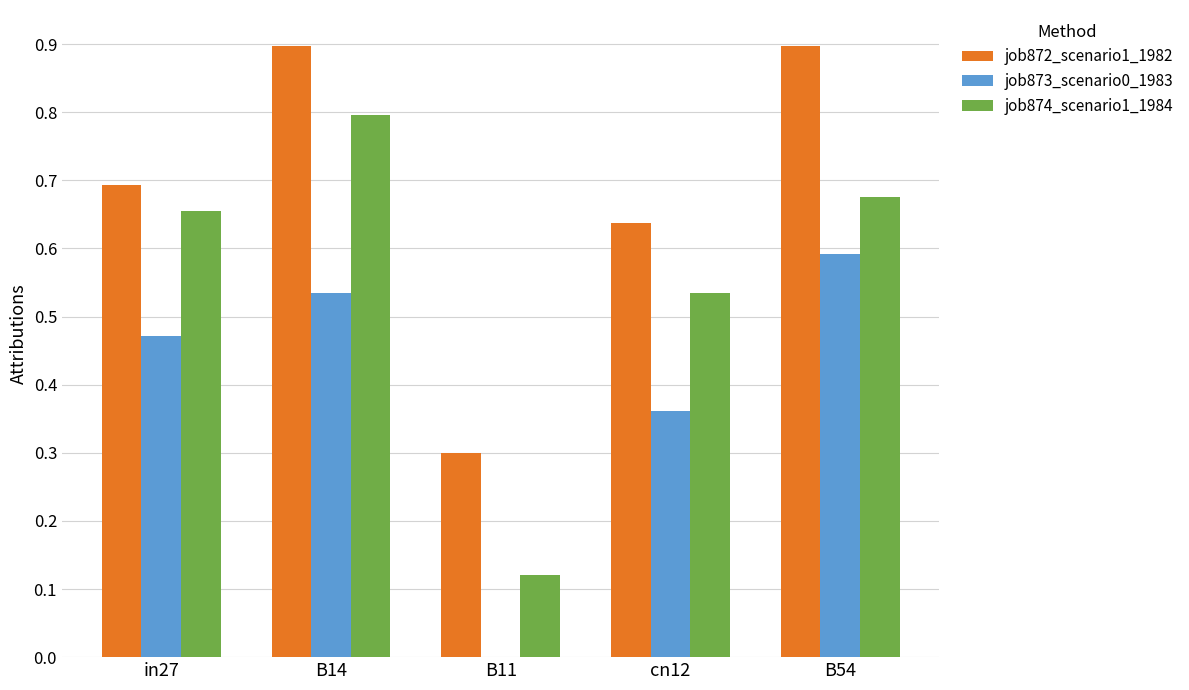

True or false: job874_scenario1_1984 has a value of 0.4 at B14.

False